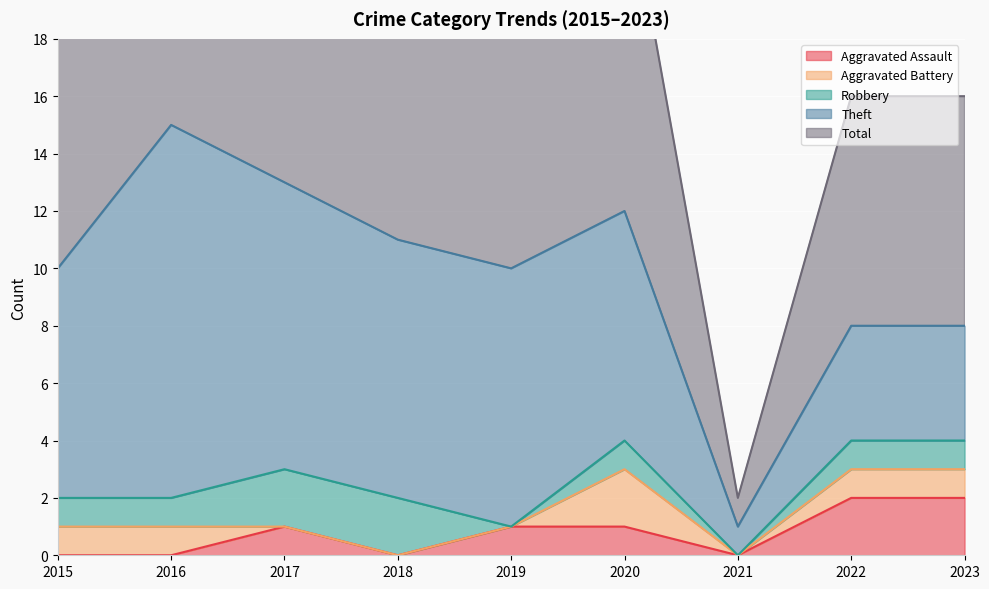

The value of Aggravated Assault at 2016 is 0. True or false?

True